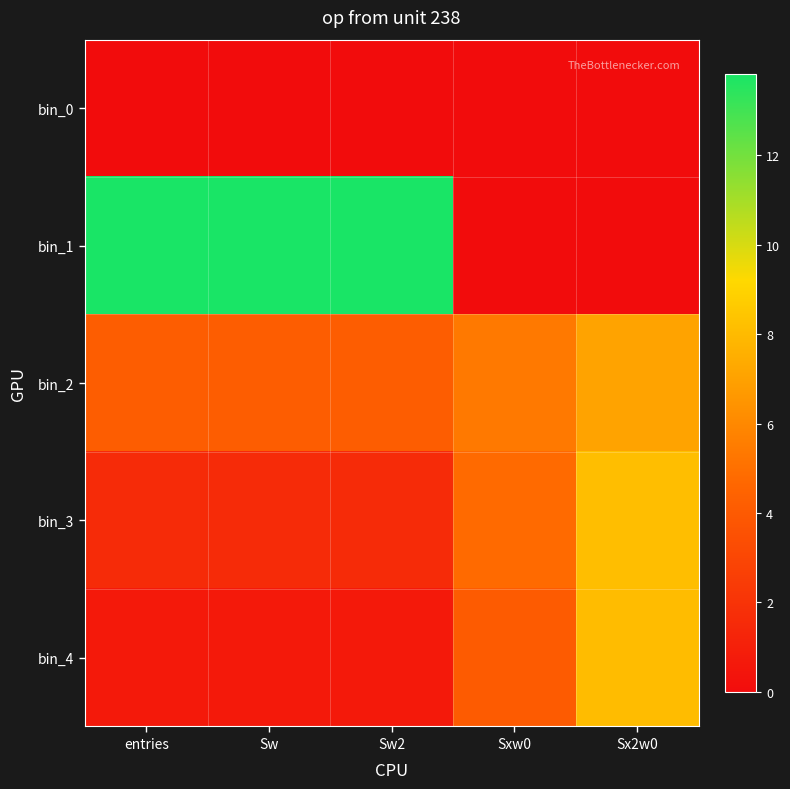

At which category is the sum across all series the highest?

Sx2w0